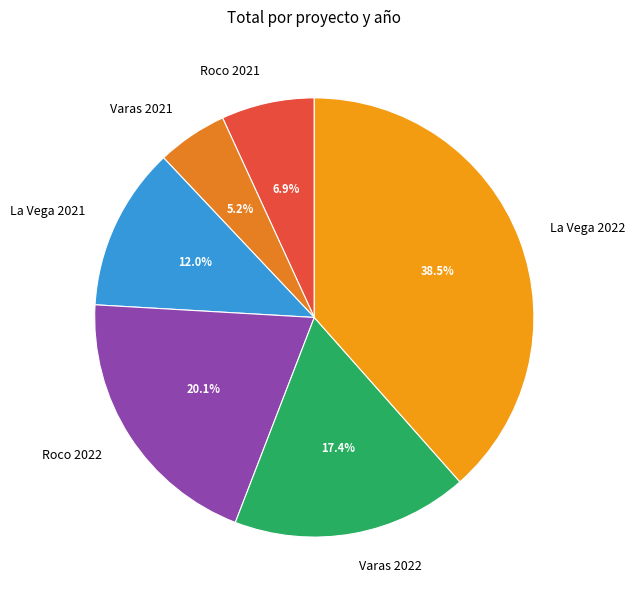

To the nearest percent, what portion does Roco 2022 represent?

20%